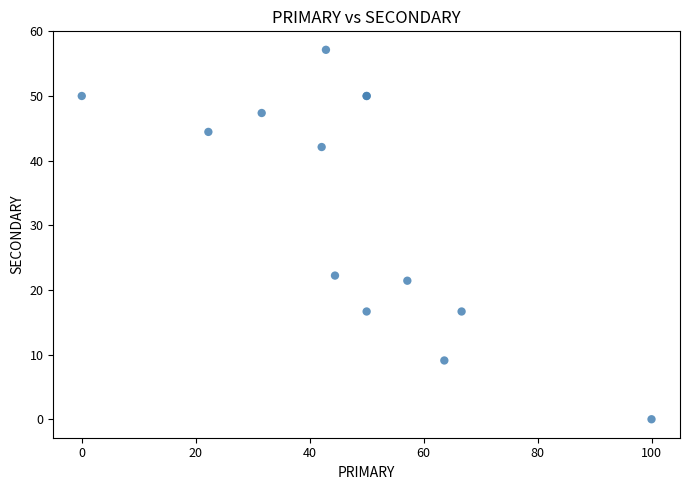

What Y value in the scatter plot is closest to 28?

22.2